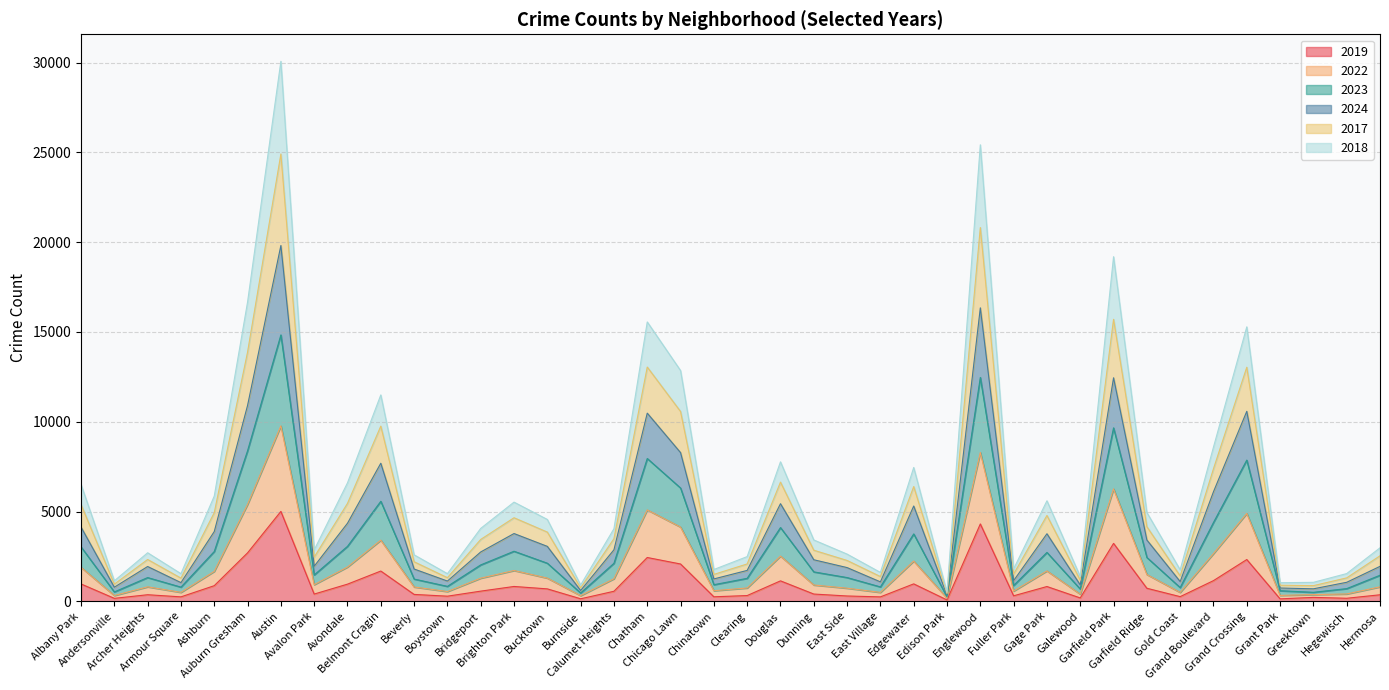

Does the chart have visible grid lines?

Yes